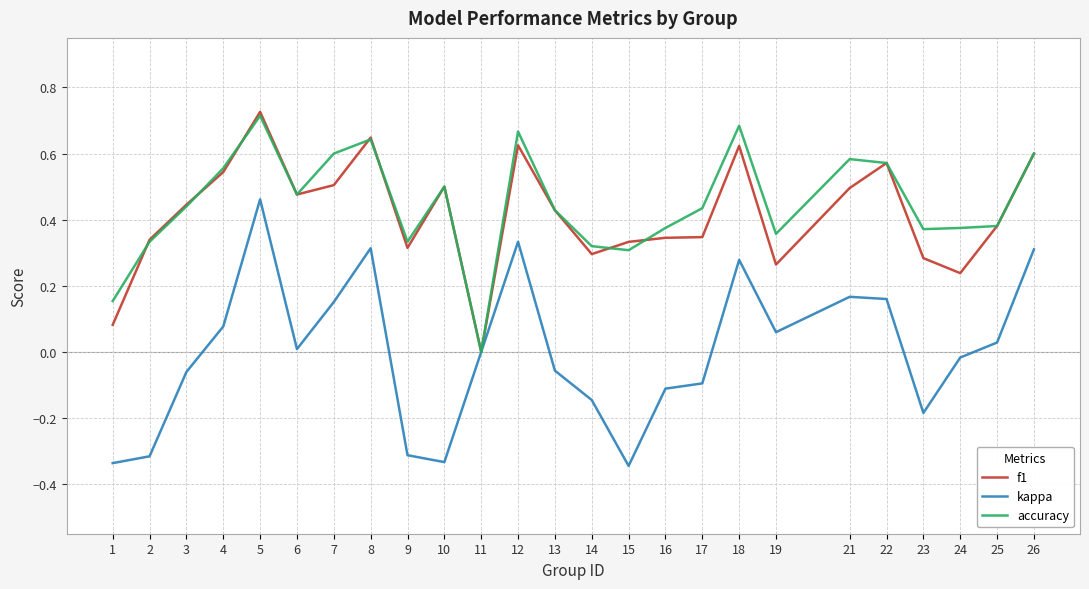

Which series has the largest total across all categories?

accuracy